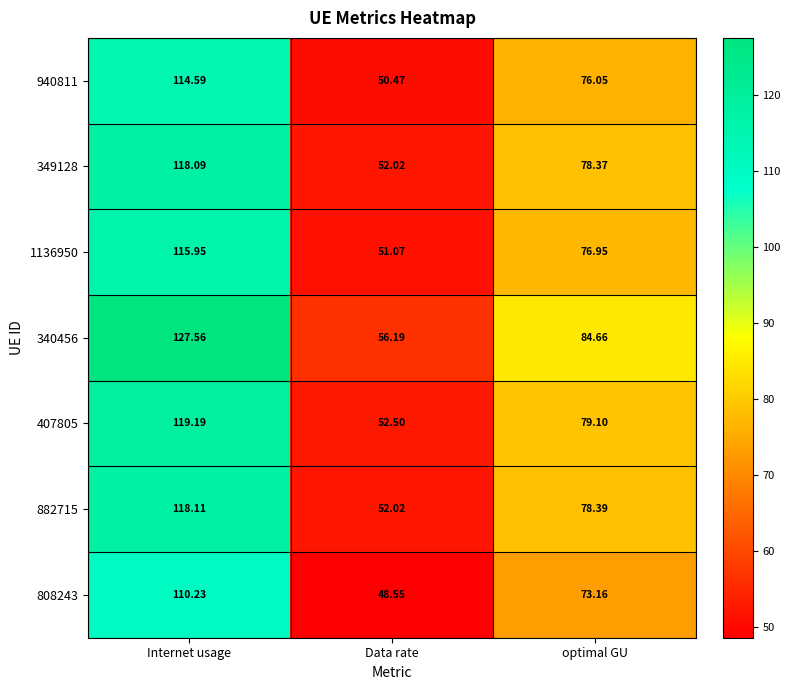

At which category is the sum across all series the highest?

Internet usage